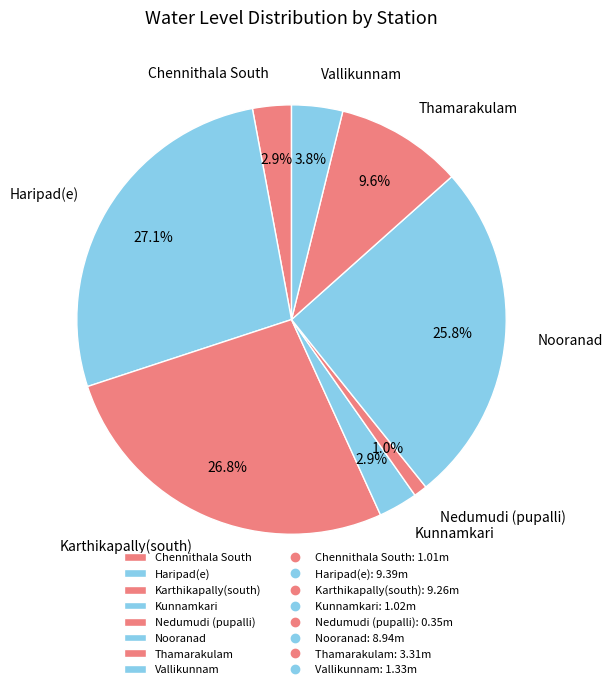

Which category has the smallest portion of the pie?

Nedumudi (pupalli)